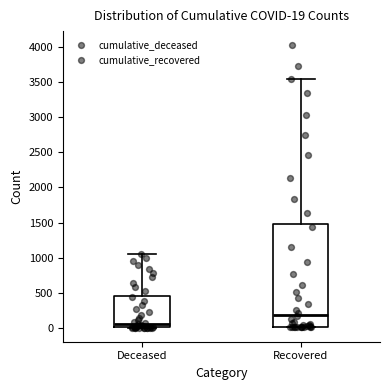

Which box has the highest median line?

Recovered